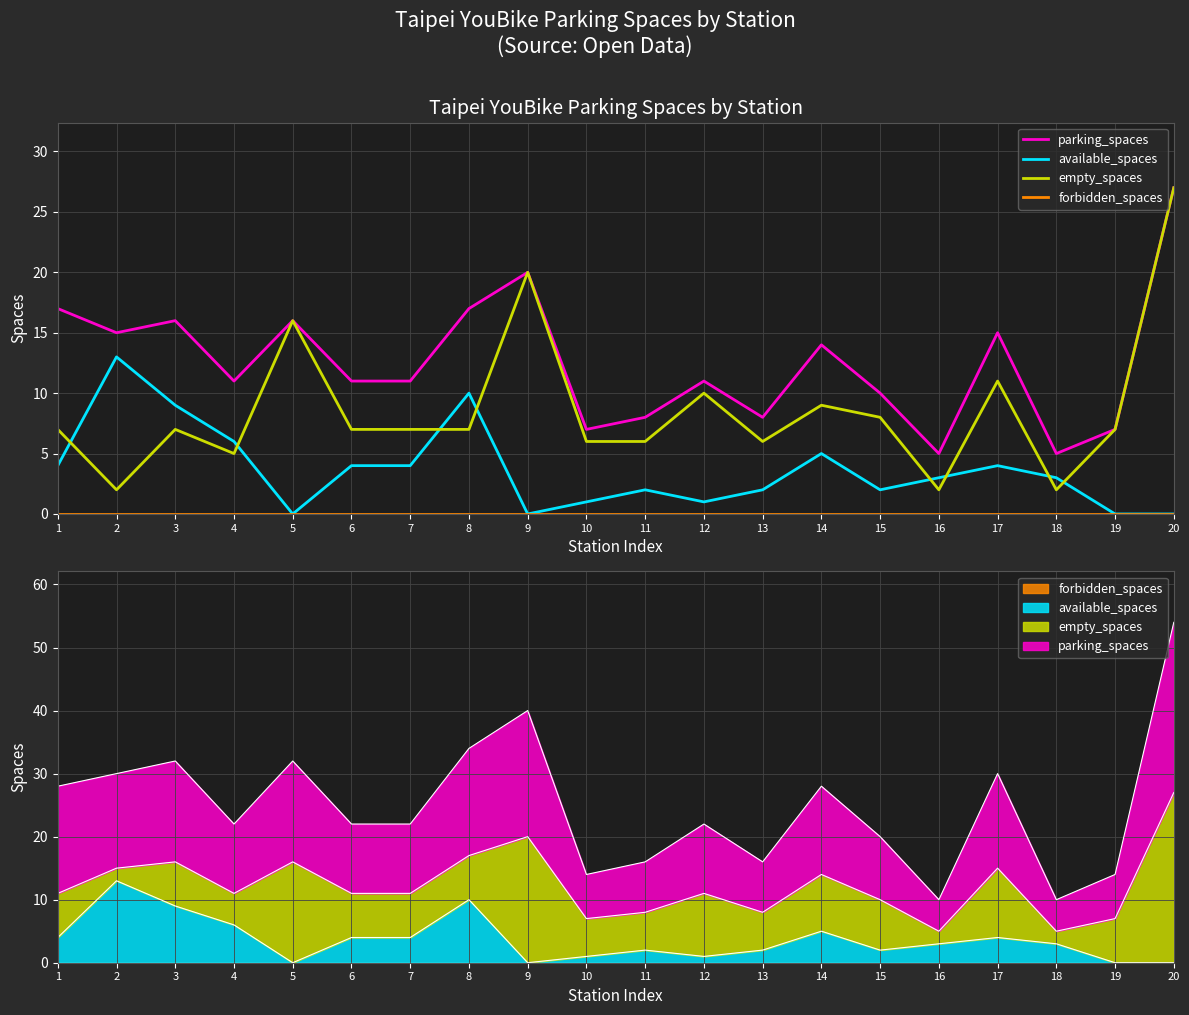

Rank the series at 19 from lowest to highest value.

available_spaces, forbidden_spaces, parking_spaces, empty_spaces